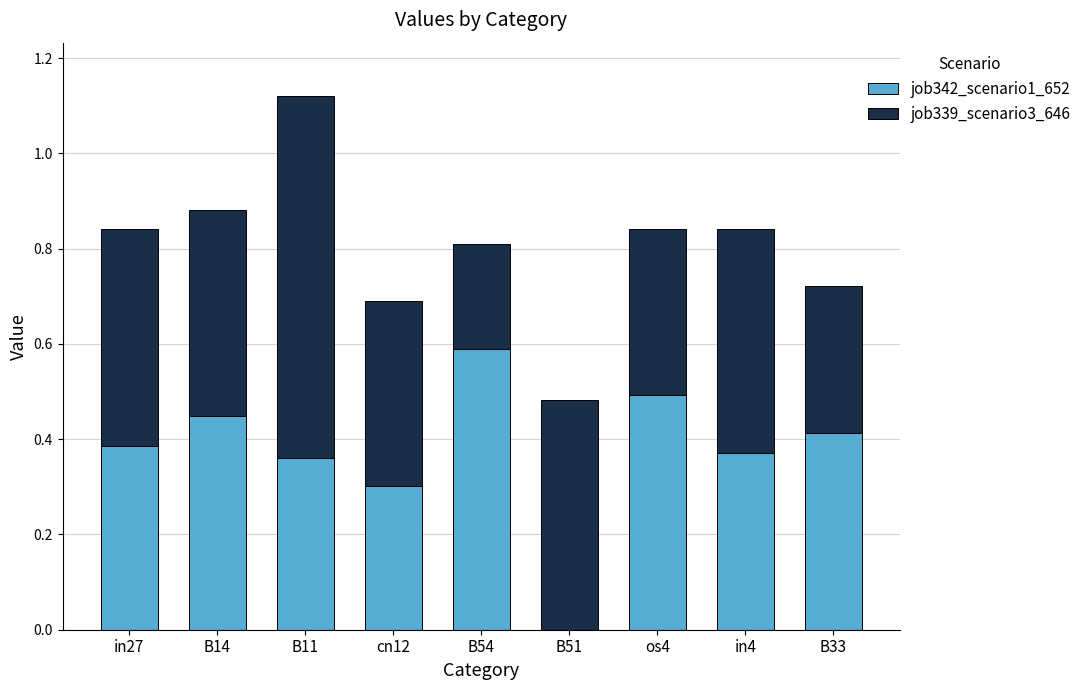

What is the maximum value for job342_scenario1_652?

0.6